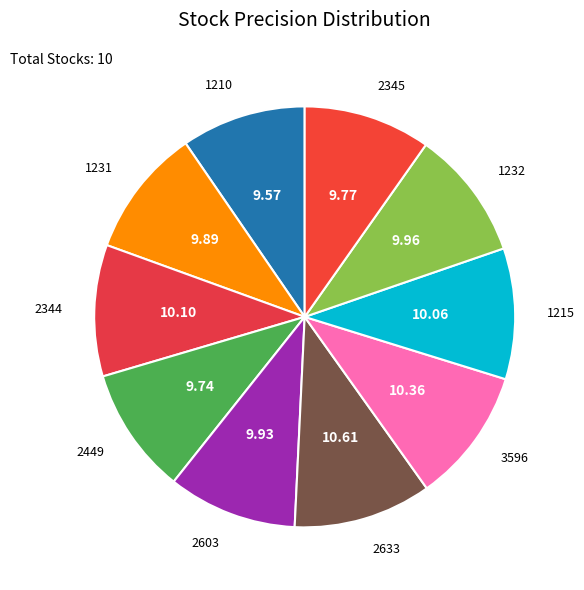

How many segments does this pie chart have?

10